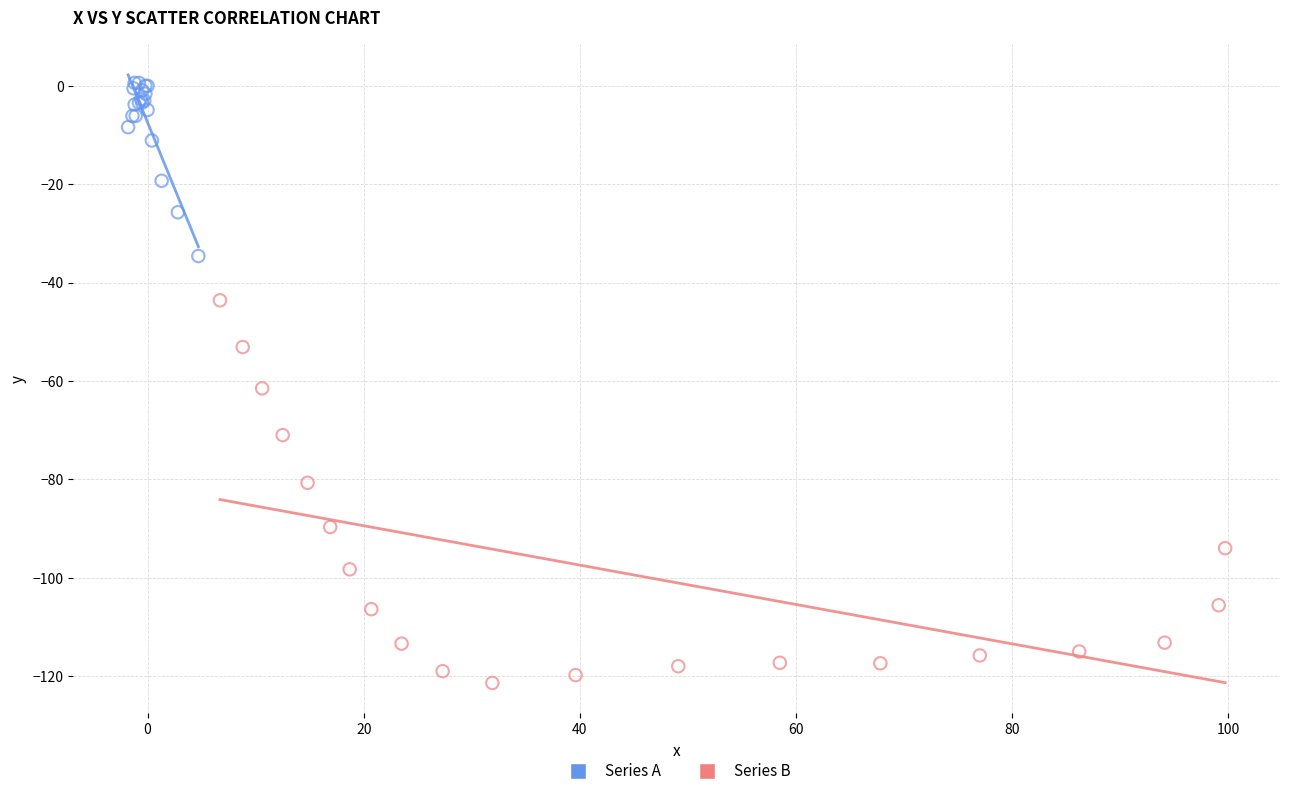

Which series has the largest Y range (max minus min)?

Series B